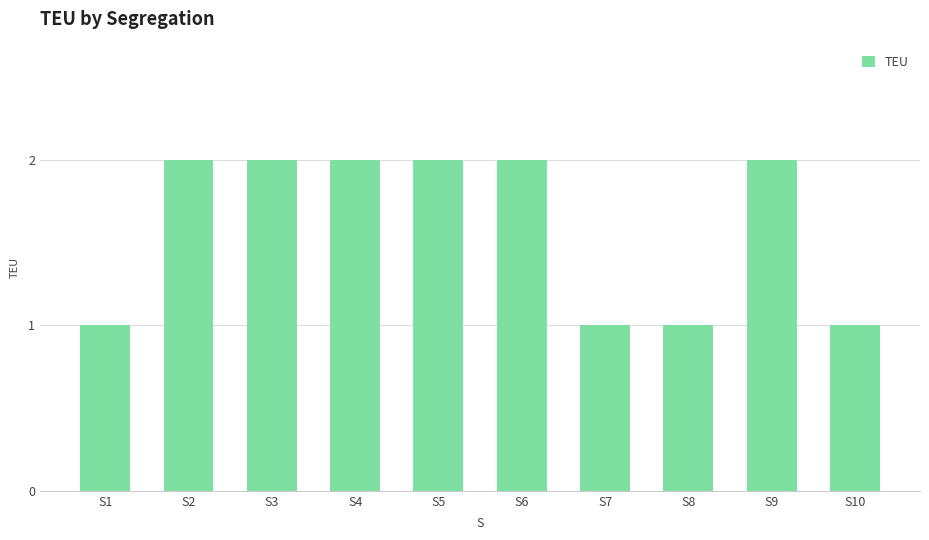

What is the greatest value displayed?

2